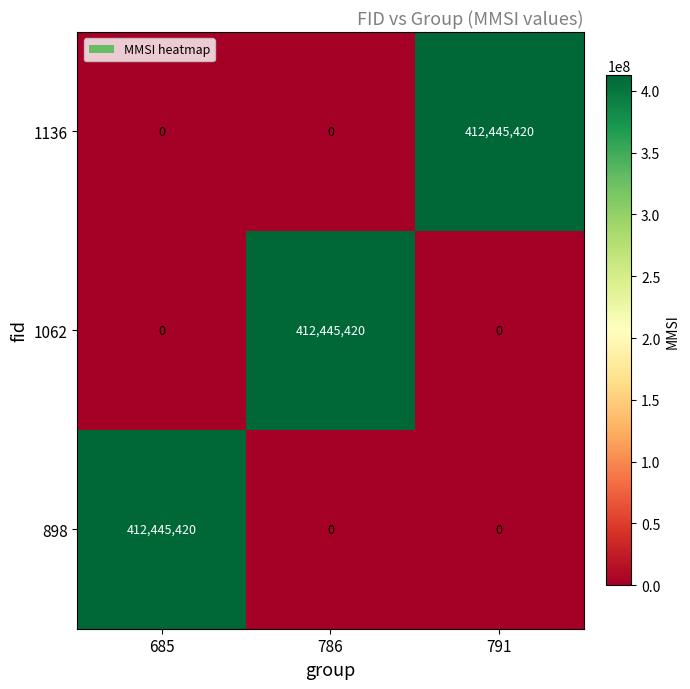

How many data points in 1136 are above 0?

1